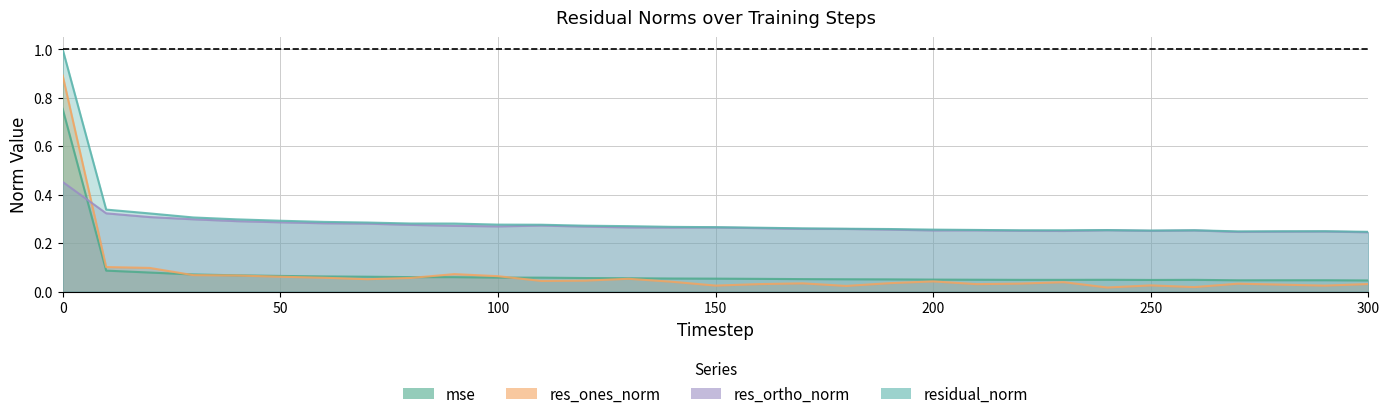

The residual_norm series shows 0.3 at 20. True or false?

True